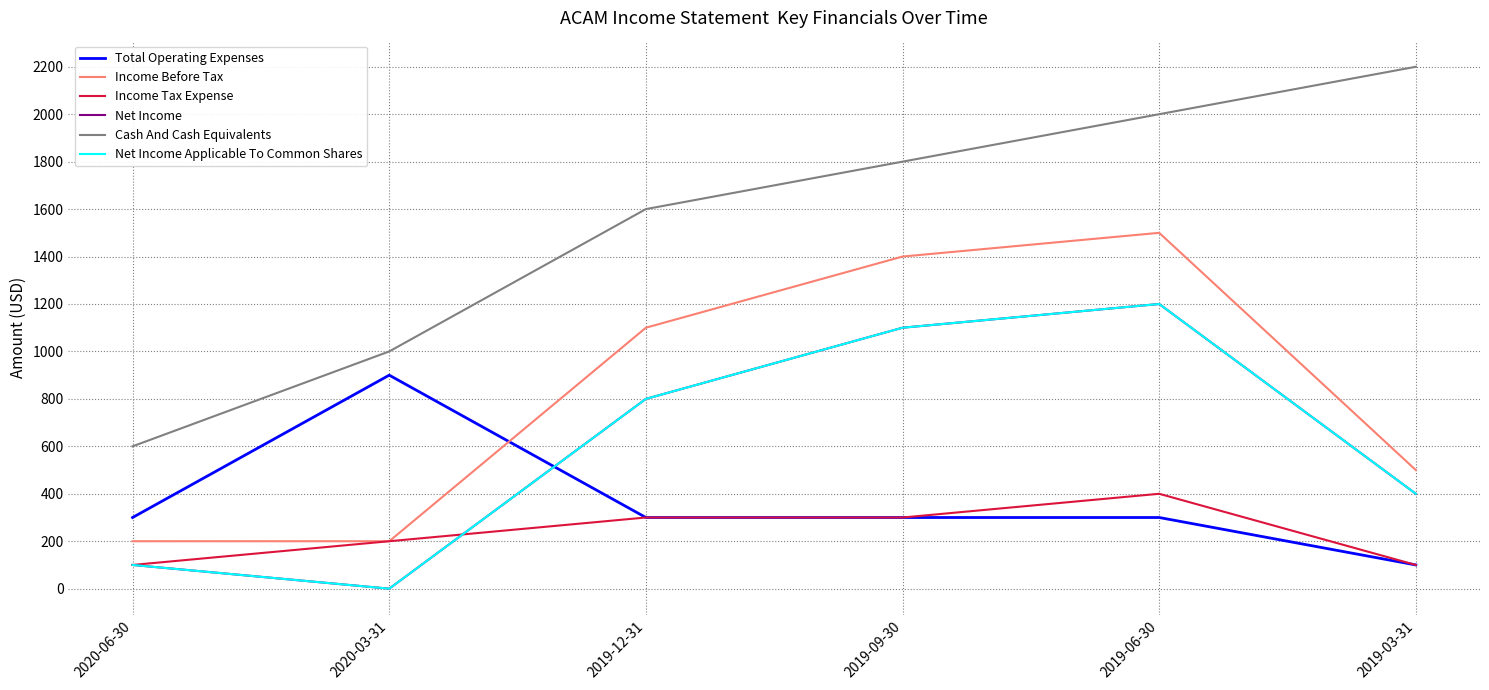

Is this an area chart (filled region under the line)?

No